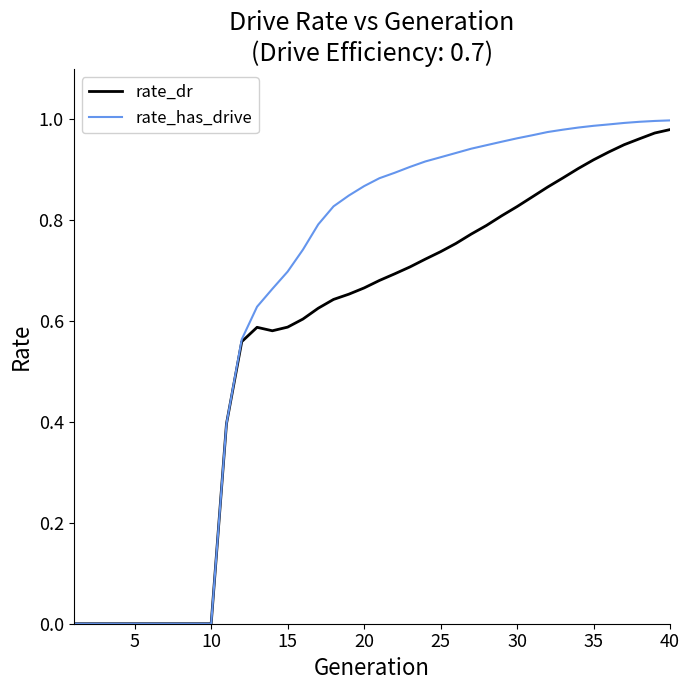

Which series has the largest total across all categories?

rate_has_drive